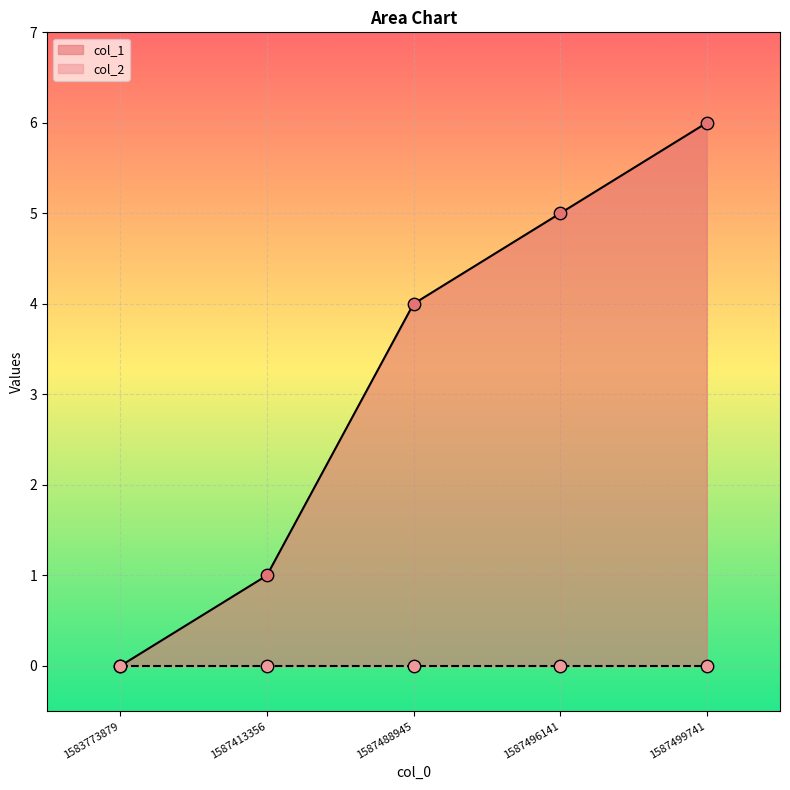

What is the change in value from 1587413356 to 1587499741?

+5